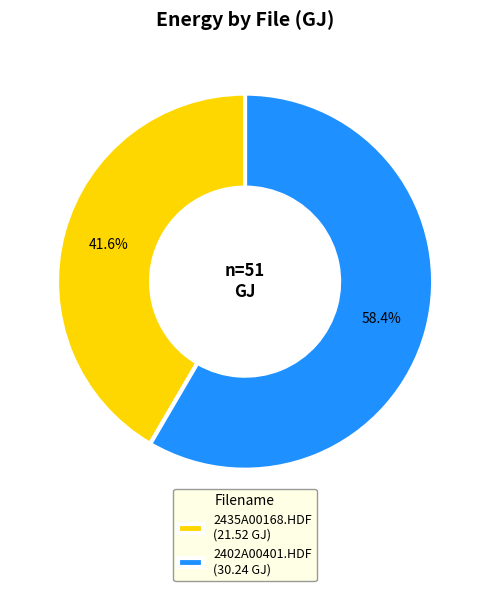

Which category has the smallest portion of the pie?

2435A00168.HDF